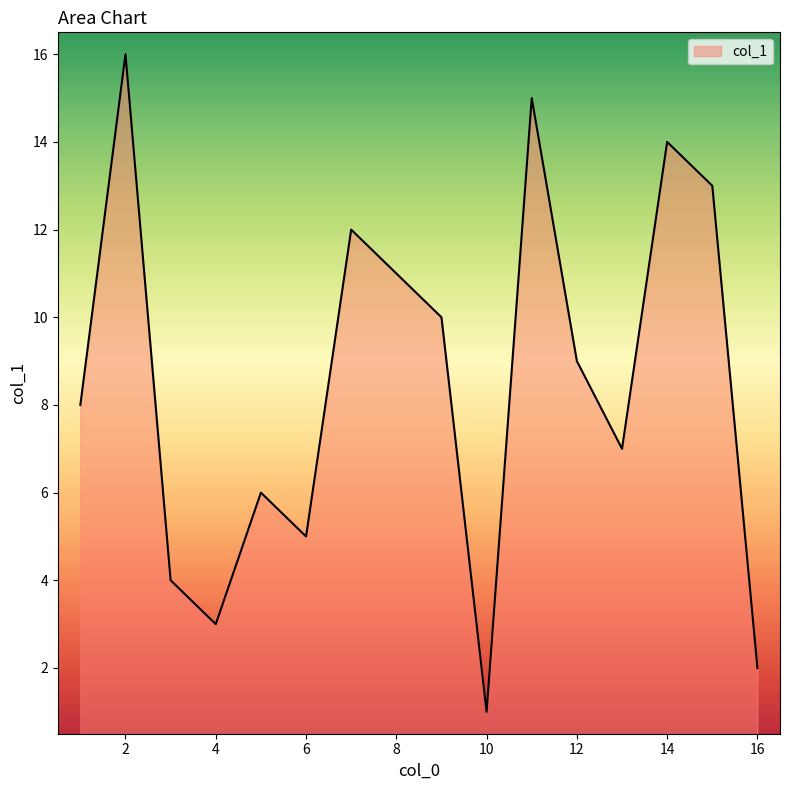

What is the greatest value displayed?

16